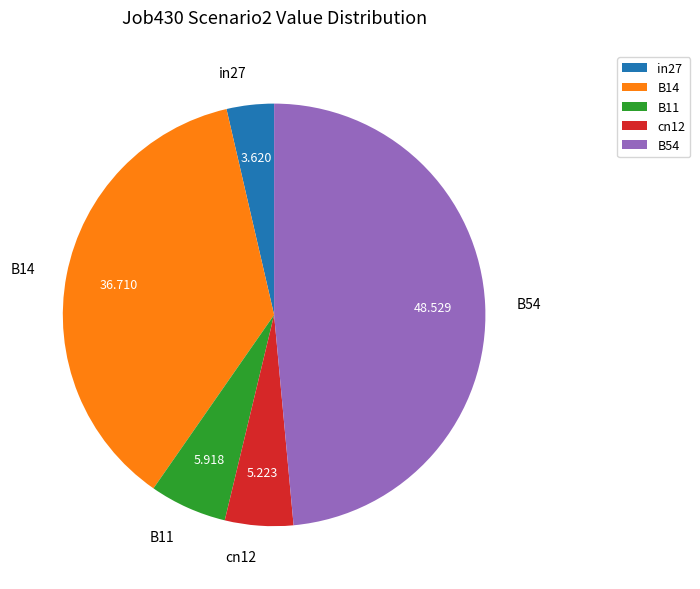

Do B11 and B54 together represent more than half of the pie?

Yes